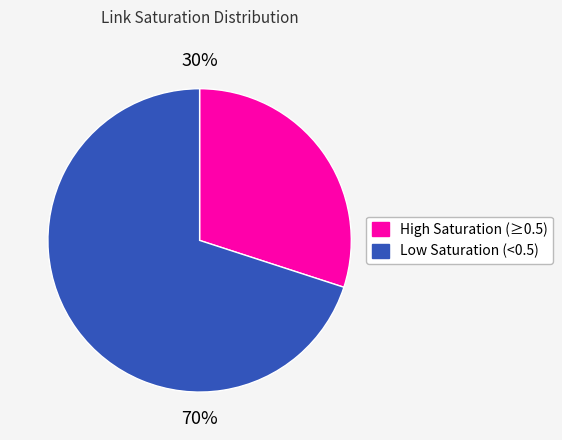

Which slice is the smallest?

High Saturation (≥0.5)